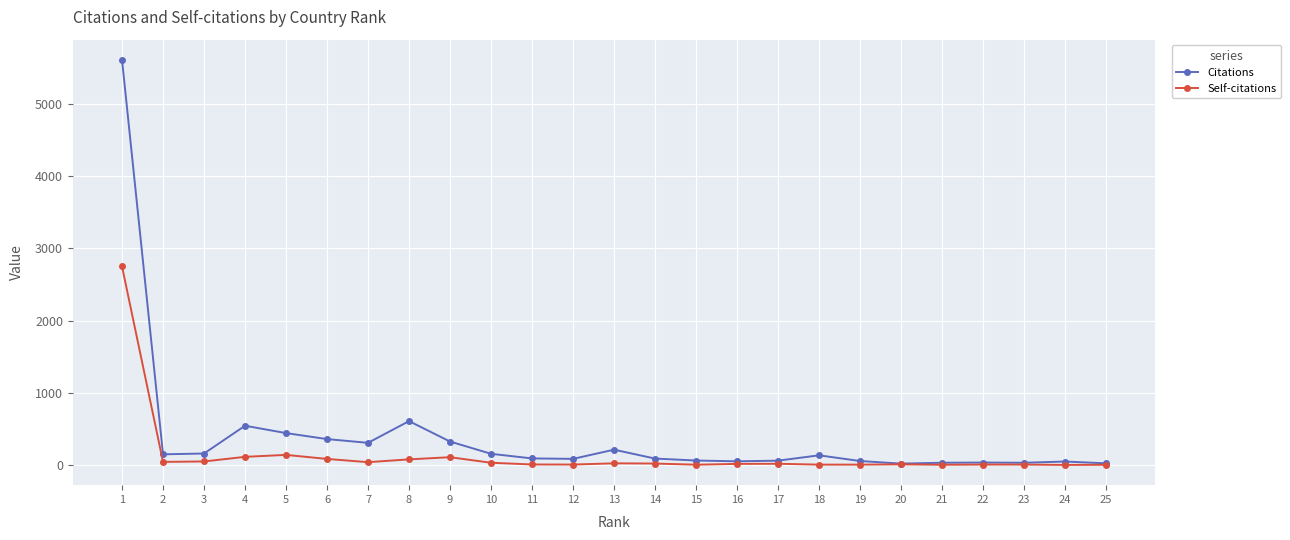

The value of Self-citations at 9 is 107. True or false?

True